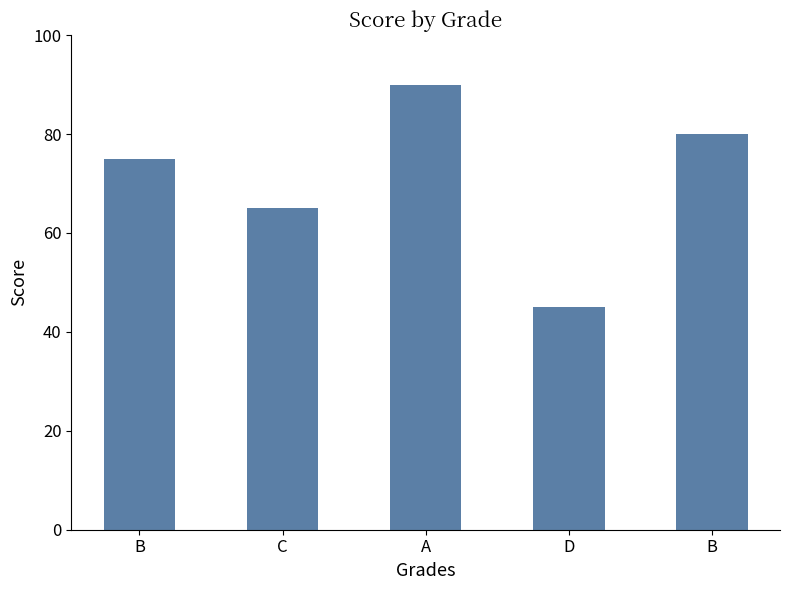

How many categories are shown in the chart?

5